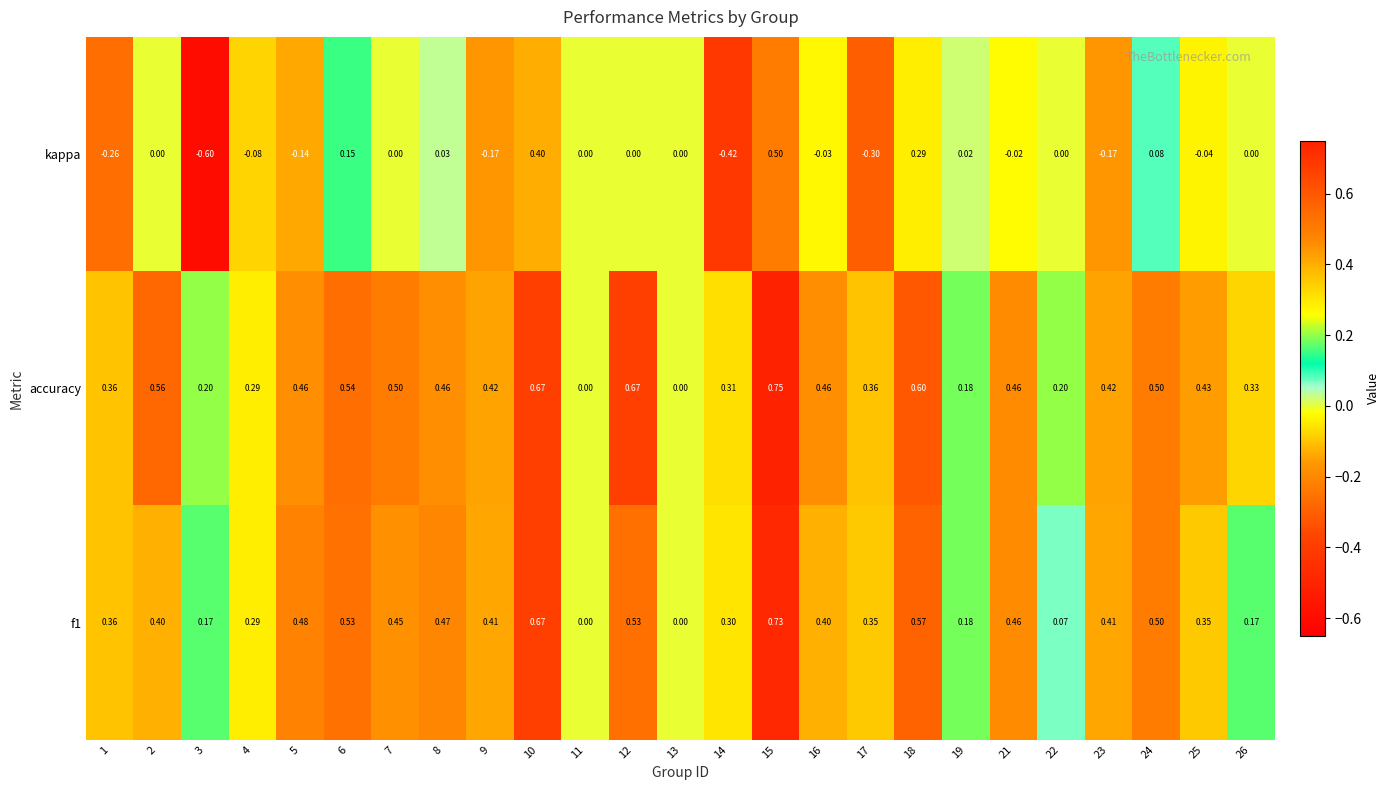

Which series has the widest spread of values?

kappa